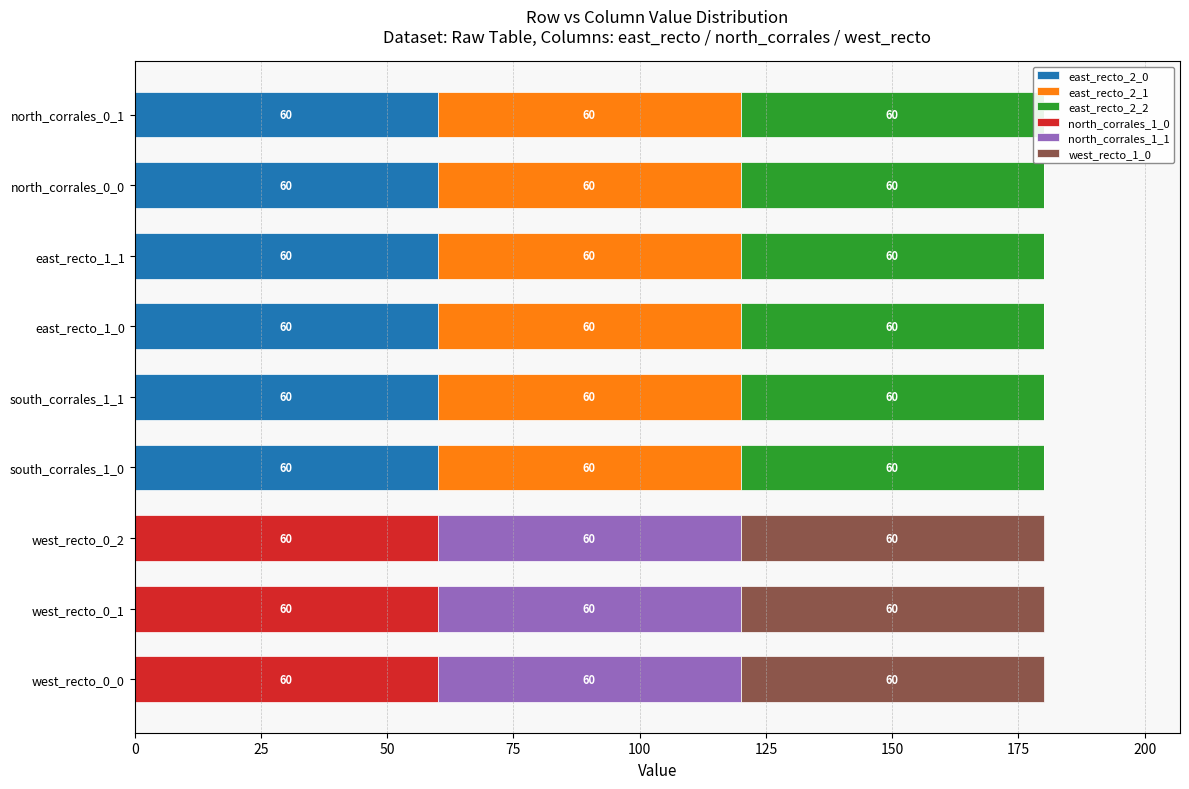

What is the value of the north_corrales_1_0 bar at the 2nd from the left?

60